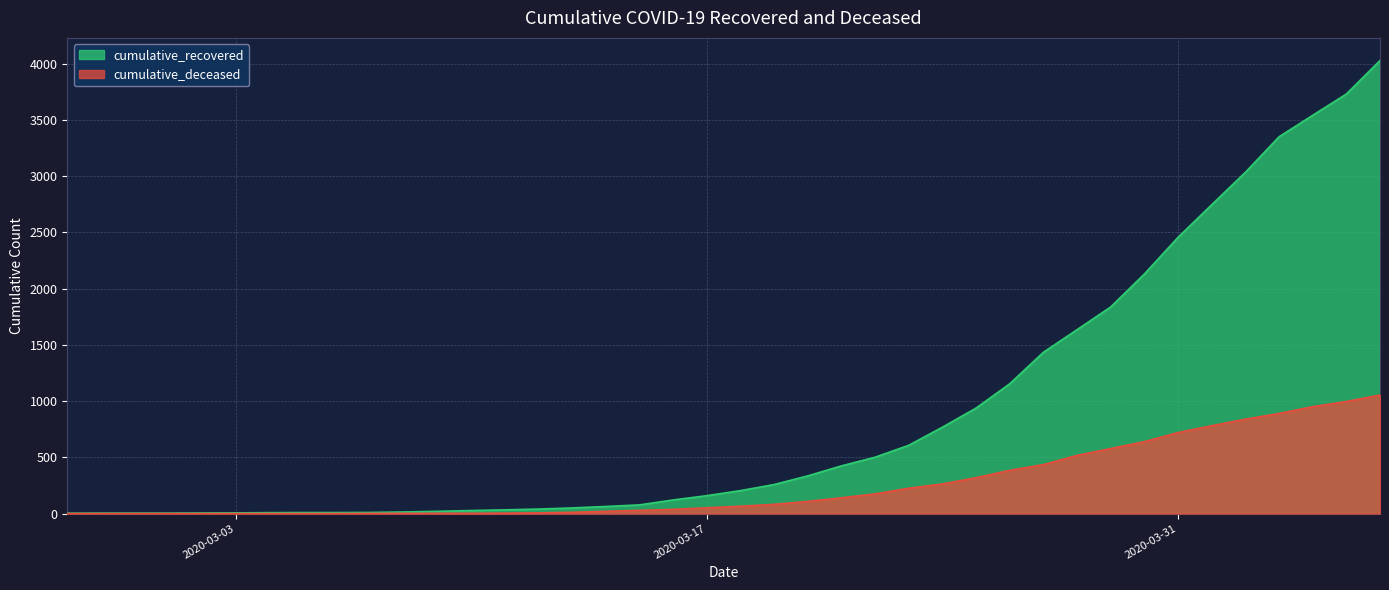

True or false: cumulative_deceased and cumulative_recovered cross at least once.

False